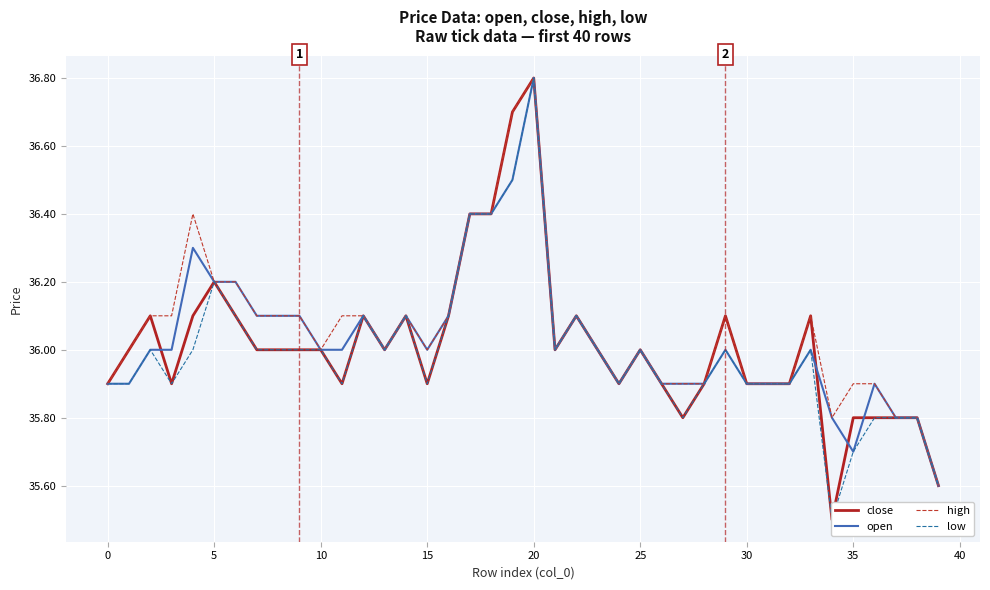

At how many categories does at least one series exceed 36?

19